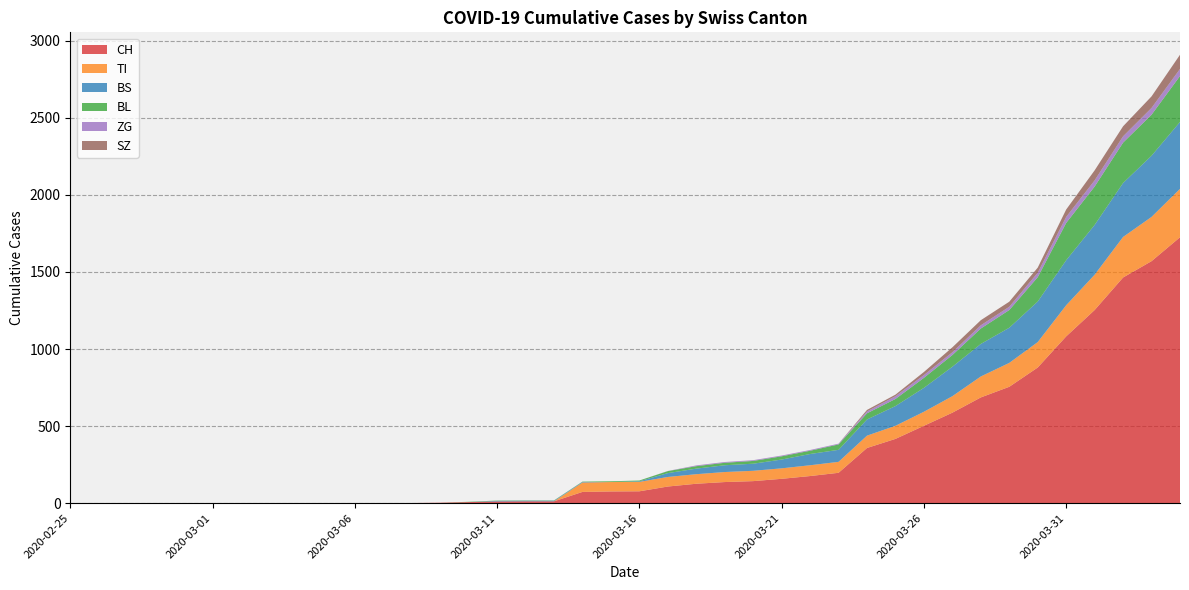

Reading left to right, transcribe all the data shown in this chart.

CH: 2020-02-25=0	2020-02-26=0	2020-02-27=0	2020-02-28=0	2020-02-29=0	2020-03-01=0	2020-03-02=0	2020-03-03=0	2020-03-04=0	2020-03-05=0	2020-03-06=1	2020-03-07=1	2020-03-08=1	2020-03-09=3	2020-03-10=7	2020-03-11=11	2020-03-12=12	2020-03-13=12	2020-03-14=73	2020-03-15=76	2020-03-16=77	2020-03-17=108	2020-03-18=126	2020-03-19=137	2020-03-20=143	2020-03-21=158	2020-03-22=176	2020-03-23=197	2020-03-24=358	2020-03-25=417	2020-03-26=502	2020-03-27=587	2020-03-28=686	2020-03-29=755	2020-03-30=880	2020-03-31=1082	2020-04-01=1253	2020-04-02=1464	2020-04-03=1570	2020-04-04=1725
TI: 2020-02-25=0	2020-02-26=0	2020-02-27=0	2020-02-28=0	2020-02-29=0	2020-03-01=0	2020-03-02=0	2020-03-03=0	2020-03-04=0	2020-03-05=0	2020-03-06=0	2020-03-07=0	2020-03-08=0	2020-03-09=0	2020-03-10=0	2020-03-11=0	2020-03-12=0	2020-03-13=0	2020-03-14=61	2020-03-15=61	2020-03-16=61	2020-03-17=62	2020-03-18=62	2020-03-19=65	2020-03-20=67	2020-03-21=68	2020-03-22=70	2020-03-23=71	2020-03-24=80	2020-03-25=85	2020-03-26=91	2020-03-27=107	2020-03-28=136	2020-03-29=155	2020-03-30=165	2020-03-31=202	2020-04-01=229	2020-04-02=263	2020-04-03=287	2020-04-04=314
BS: 2020-02-25=0	2020-02-26=0	2020-02-27=0	2020-02-28=0	2020-02-29=0	2020-03-01=0	2020-03-02=0	2020-03-03=0	2020-03-04=0	2020-03-05=0	2020-03-06=0	2020-03-07=0	2020-03-08=0	2020-03-09=0	2020-03-10=0	2020-03-11=4	2020-03-12=4	2020-03-13=4	2020-03-14=4	2020-03-15=0	2020-03-16=4	2020-03-17=25	2020-03-18=36	2020-03-19=44	2020-03-20=46	2020-03-21=57	2020-03-22=73	2020-03-23=78	2020-03-24=105	2020-03-25=128	2020-03-26=155	2020-03-27=191	2020-03-28=211	2020-03-29=228	2020-03-30=263	2020-03-31=292	2020-04-01=323	2020-04-02=350	2020-04-03=397	2020-04-04=434
BL: 2020-02-25=0	2020-02-26=0	2020-02-27=0	2020-02-28=0	2020-02-29=0	2020-03-01=0	2020-03-02=0	2020-03-03=0	2020-03-04=0	2020-03-05=0	2020-03-06=0	2020-03-07=0	2020-03-08=0	2020-03-09=0	2020-03-10=2	2020-03-11=2	2020-03-12=2	2020-03-13=2	2020-03-14=2	2020-03-15=5	2020-03-16=5	2020-03-17=13	2020-03-18=16	2020-03-19=16	2020-03-20=18	2020-03-21=21	2020-03-22=21	2020-03-23=35	2020-03-24=40	2020-03-25=46	2020-03-26=65	2020-03-27=76	2020-03-28=100	2020-03-29=115	2020-03-30=158	2020-03-31=242	2020-04-01=249	2020-04-02=262	2020-04-03=266	2020-04-04=298
ZG: 2020-02-25=0	2020-02-26=0	2020-02-27=0	2020-02-28=0	2020-02-29=0	2020-03-01=0	2020-03-02=0	2020-03-03=0	2020-03-04=0	2020-03-05=0	2020-03-06=0	2020-03-07=0	2020-03-08=0	2020-03-09=0	2020-03-10=0	2020-03-11=0	2020-03-12=0	2020-03-13=0	2020-03-14=0	2020-03-15=0	2020-03-16=0	2020-03-17=1	2020-03-18=5	2020-03-19=5	2020-03-20=5	2020-03-21=5	2020-03-22=5	2020-03-23=5	2020-03-24=12	2020-03-25=18	2020-03-26=18	2020-03-27=18	2020-03-28=21	2020-03-29=21	2020-03-30=29	2020-03-31=39	2020-04-01=40	2020-04-02=41	2020-04-03=44	2020-04-04=46
SZ: 2020-02-25=0	2020-02-26=0	2020-02-27=0	2020-02-28=0	2020-02-29=0	2020-03-01=0	2020-03-02=0	2020-03-03=0	2020-03-04=0	2020-03-05=0	2020-03-06=0	2020-03-07=0	2020-03-08=0	2020-03-09=0	2020-03-10=0	2020-03-11=0	2020-03-12=0	2020-03-13=0	2020-03-14=0	2020-03-15=0	2020-03-16=0	2020-03-17=0	2020-03-18=0	2020-03-19=0	2020-03-20=0	2020-03-21=0	2020-03-22=0	2020-03-23=0	2020-03-24=10	2020-03-25=10	2020-03-26=20	2020-03-27=32	2020-03-28=33	2020-03-29=33	2020-03-30=33	2020-03-31=48	2020-04-01=65	2020-04-02=65	2020-04-03=75	2020-04-04=92